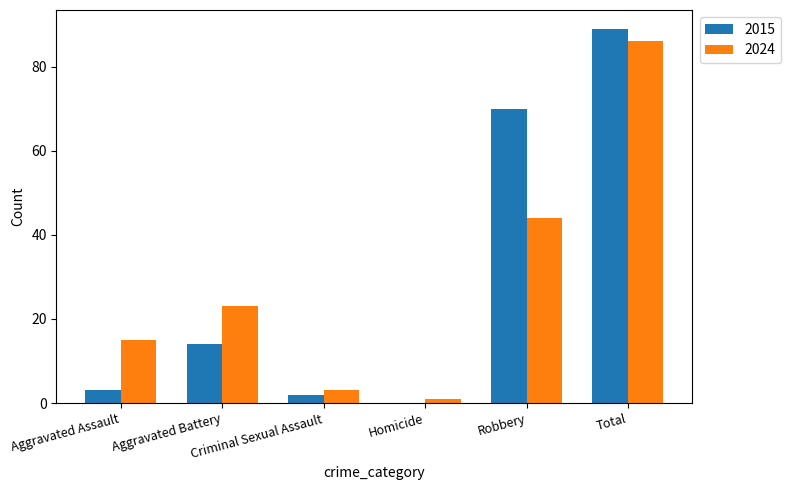

What is the difference between the 2024 values at Aggravated Battery and Aggravated Assault?

8